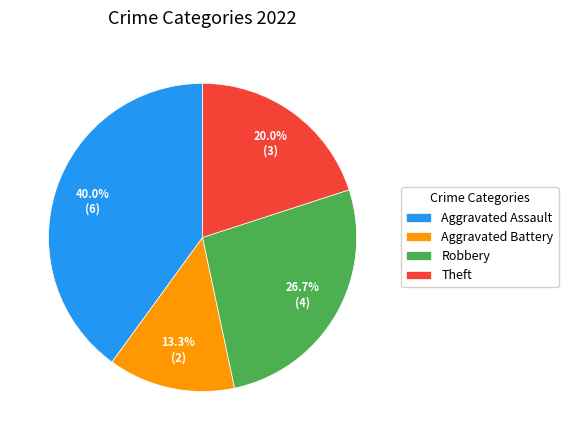

Approximately how many times larger is the value at Robbery compared to Theft?

1.3